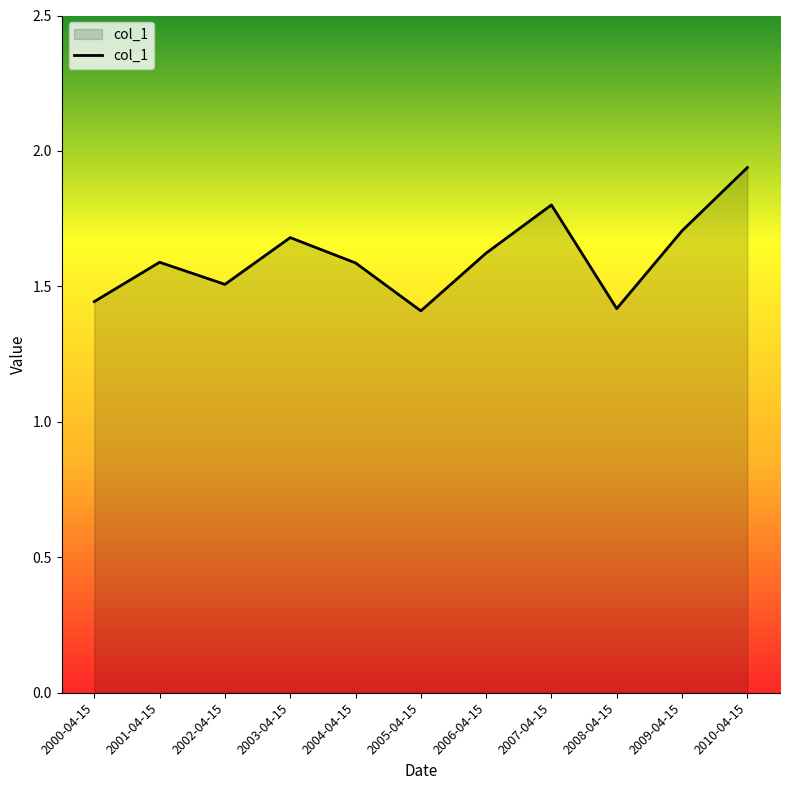

True or false: the data shows 1.6 at 2004-04-15.

True